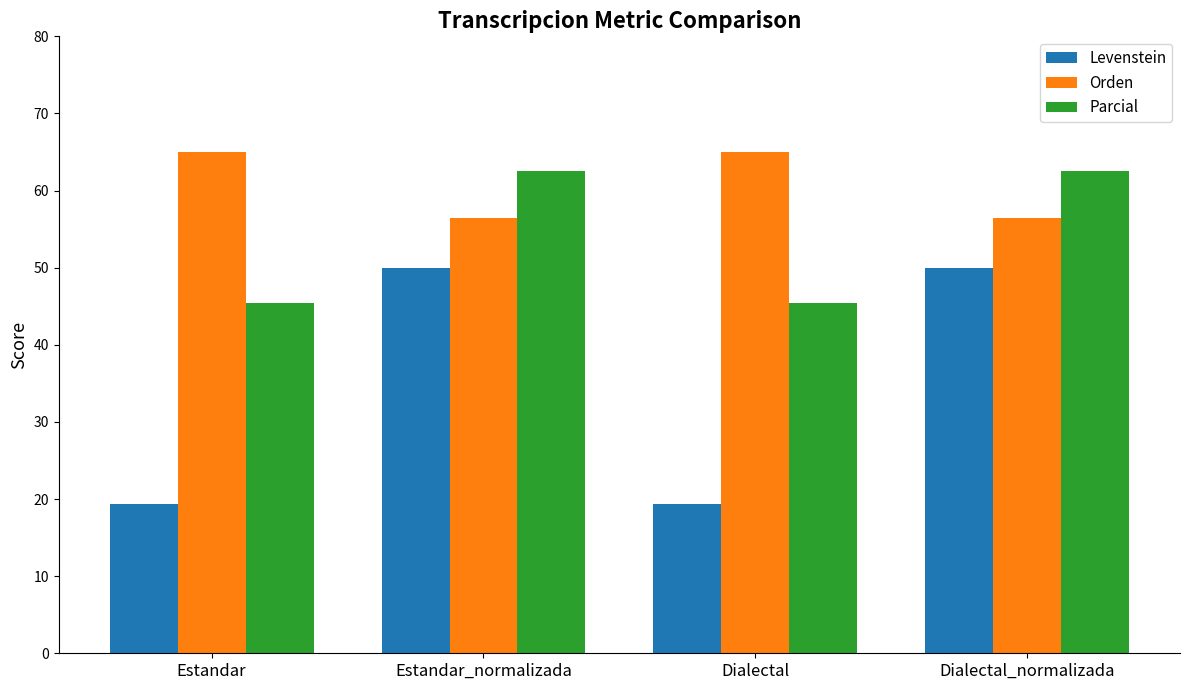

Rank the series by their average value, from highest to lowest.

Orden, Parcial, Levenstein